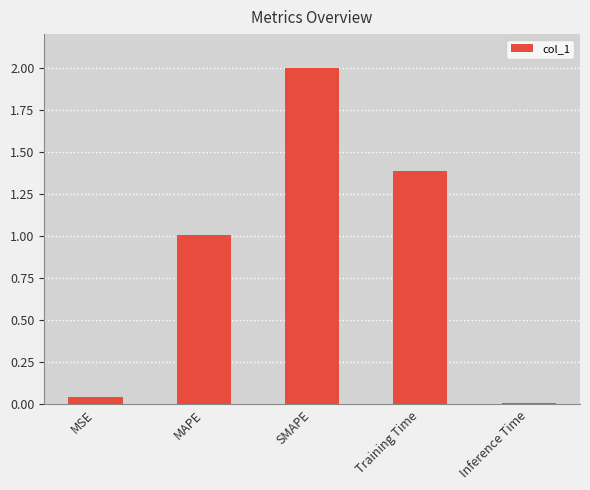

List the labels in order of value, largest first.

SMAPE, Training Time, MAPE, MSE, Inference Time